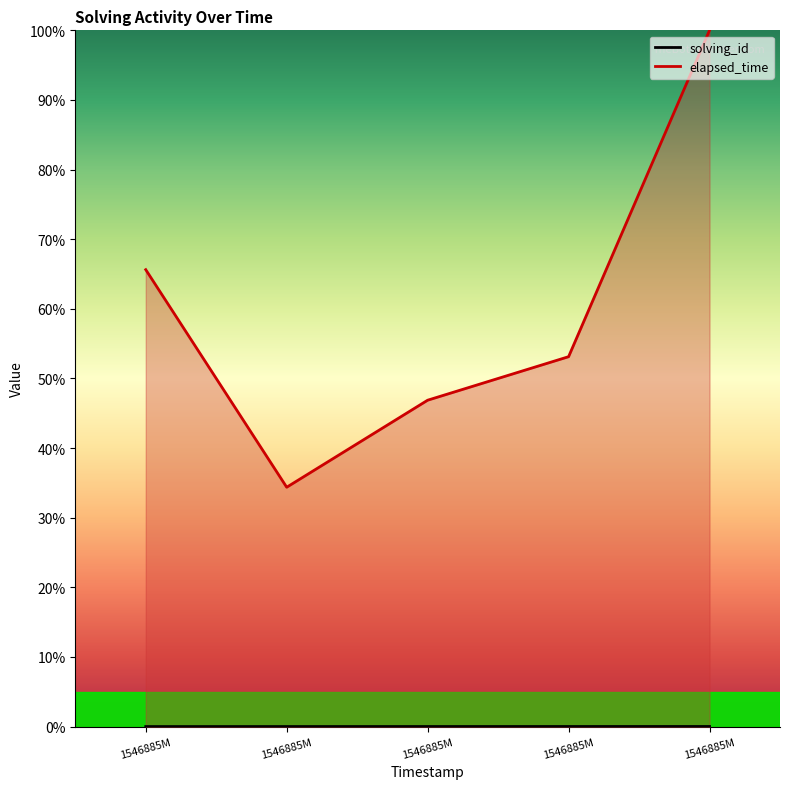

Reading right to left, what are all the values shown in this chart?

solving_id: 0.0	0.0	0.0	0.0	0.0
elapsed_time: 100.0	53.1	46.9	34.4	65.6